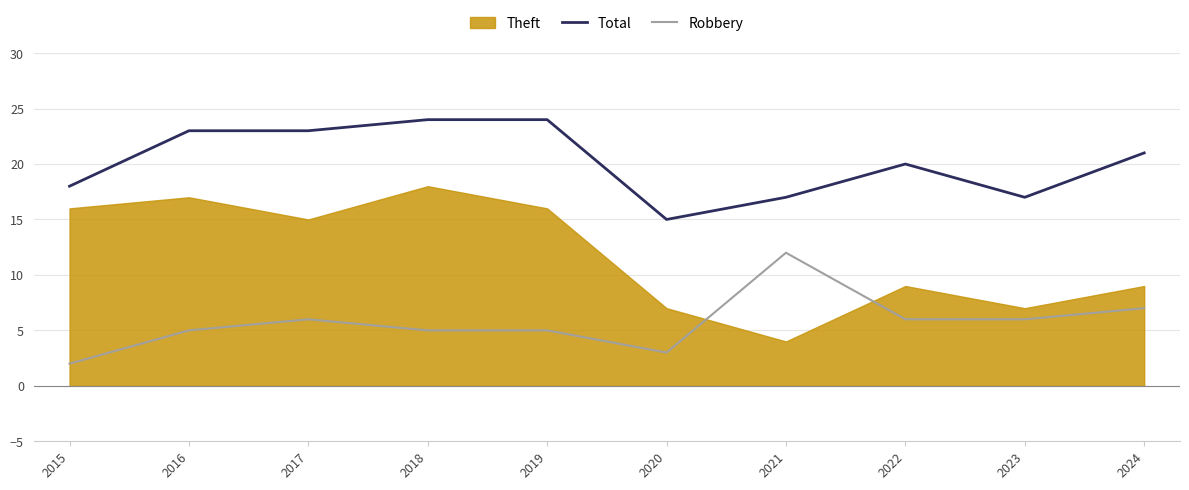

At which label does Robbery reach its minimum?

2015